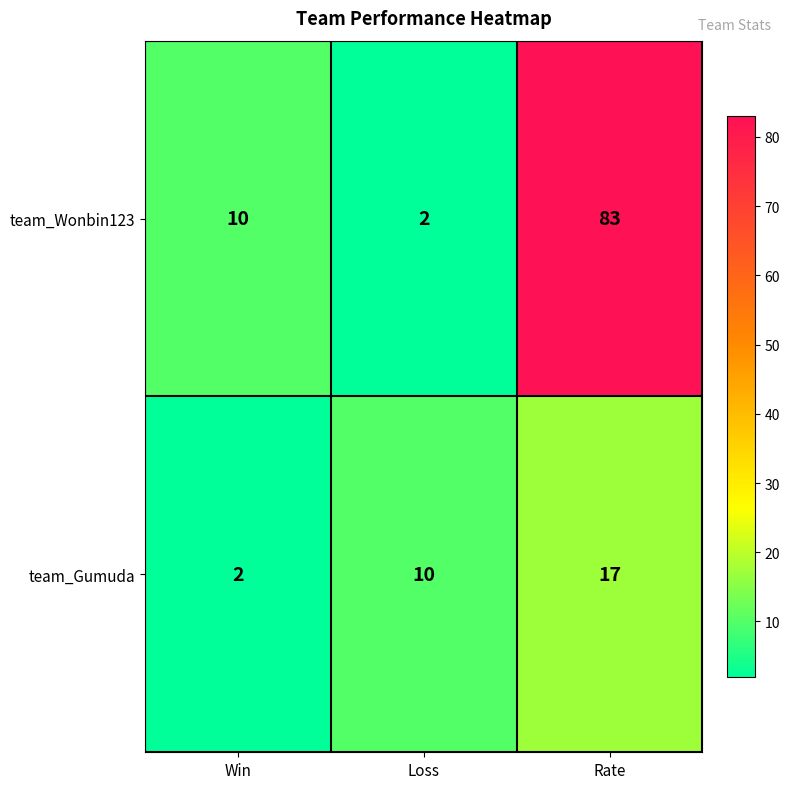

Read the team_Wonbin123 value at Rate.

83